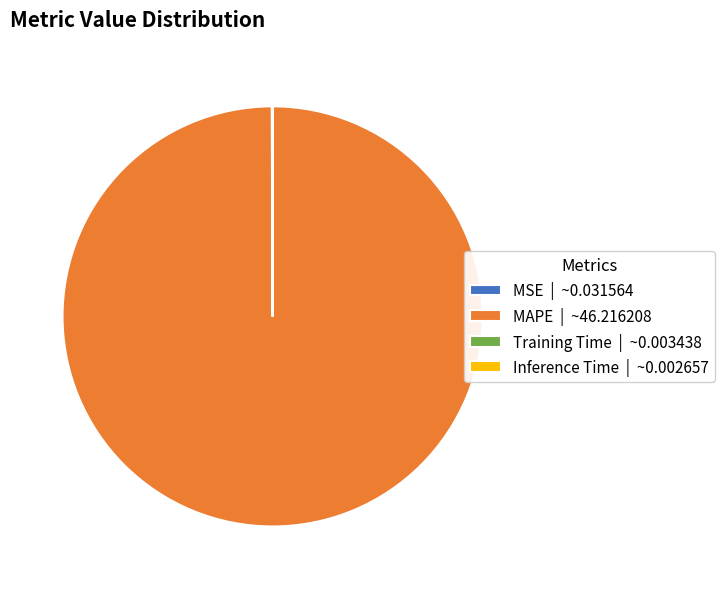

Does any single category account for the majority?

Yes